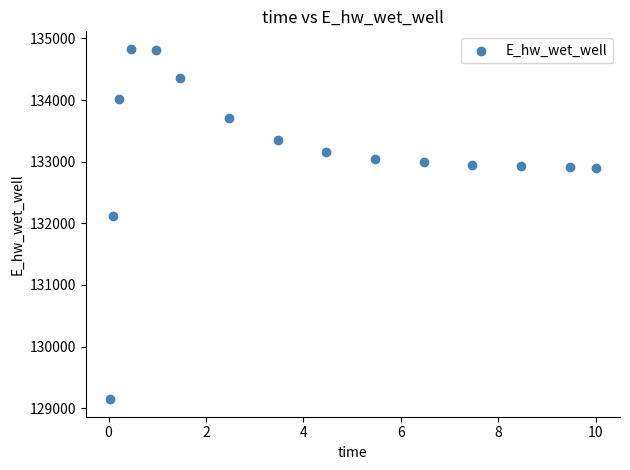

What Y value in the scatter plot is closest to 131988?

132112.4